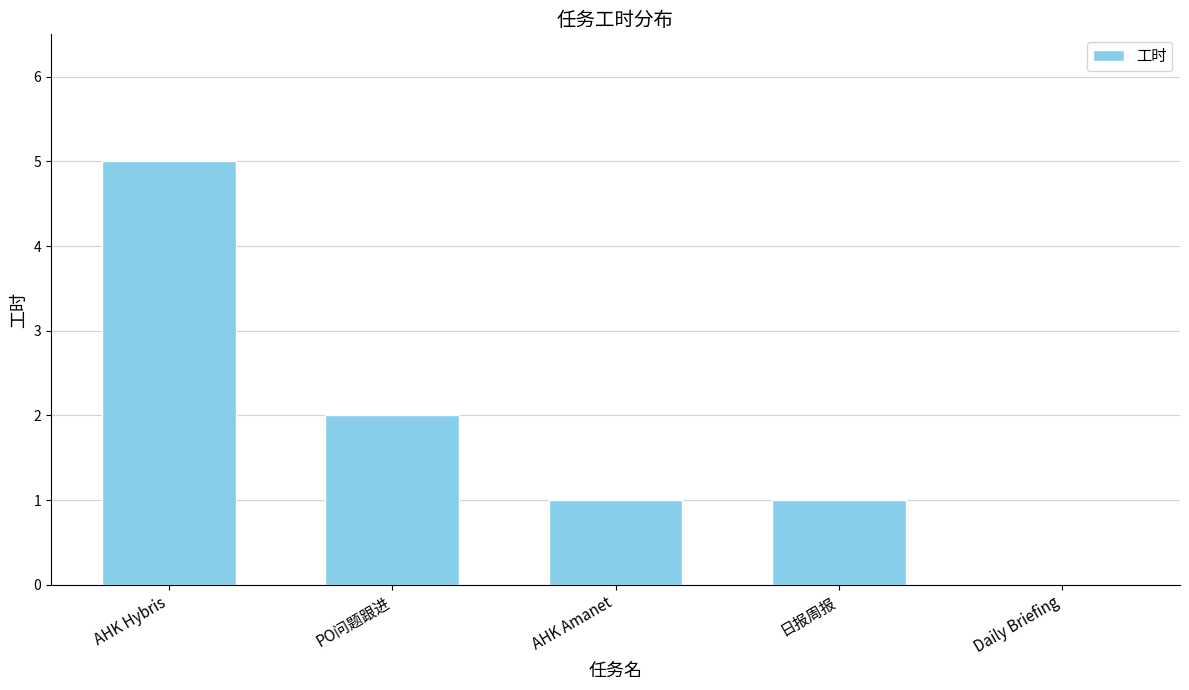

True or false: the data shows 0 at 日报周报.

False